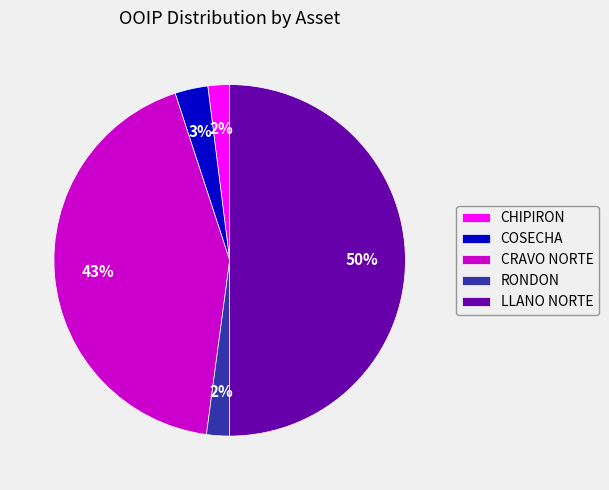

To the nearest percent, what portion does CHIPIRON represent?

2%